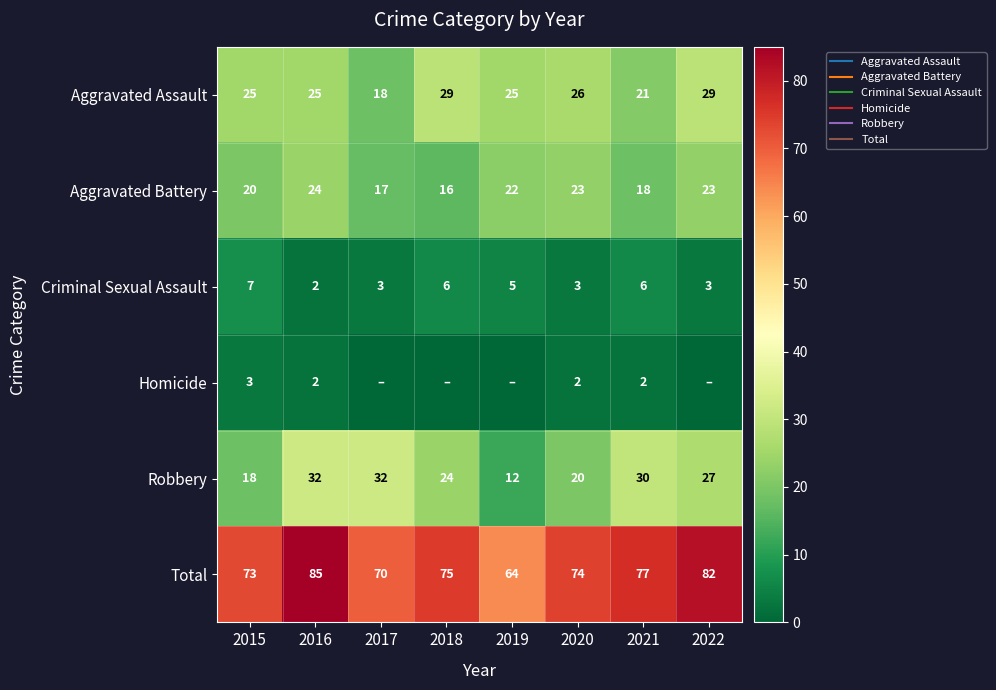

How many series are shown in this chart?

6